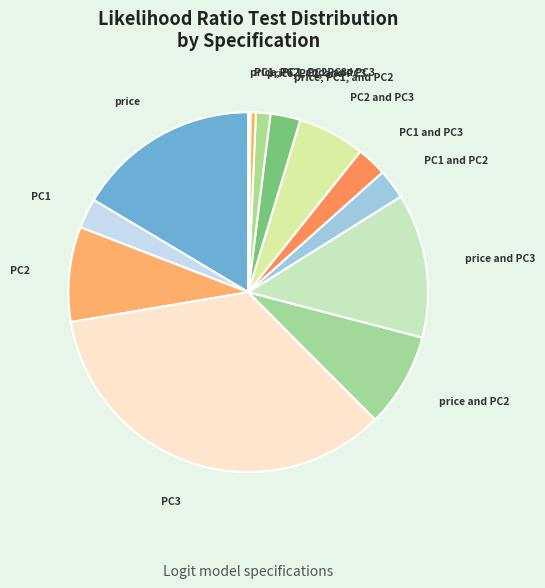

True or false: PC1, PC2, and PC3 accounts for 6% of the total.

False